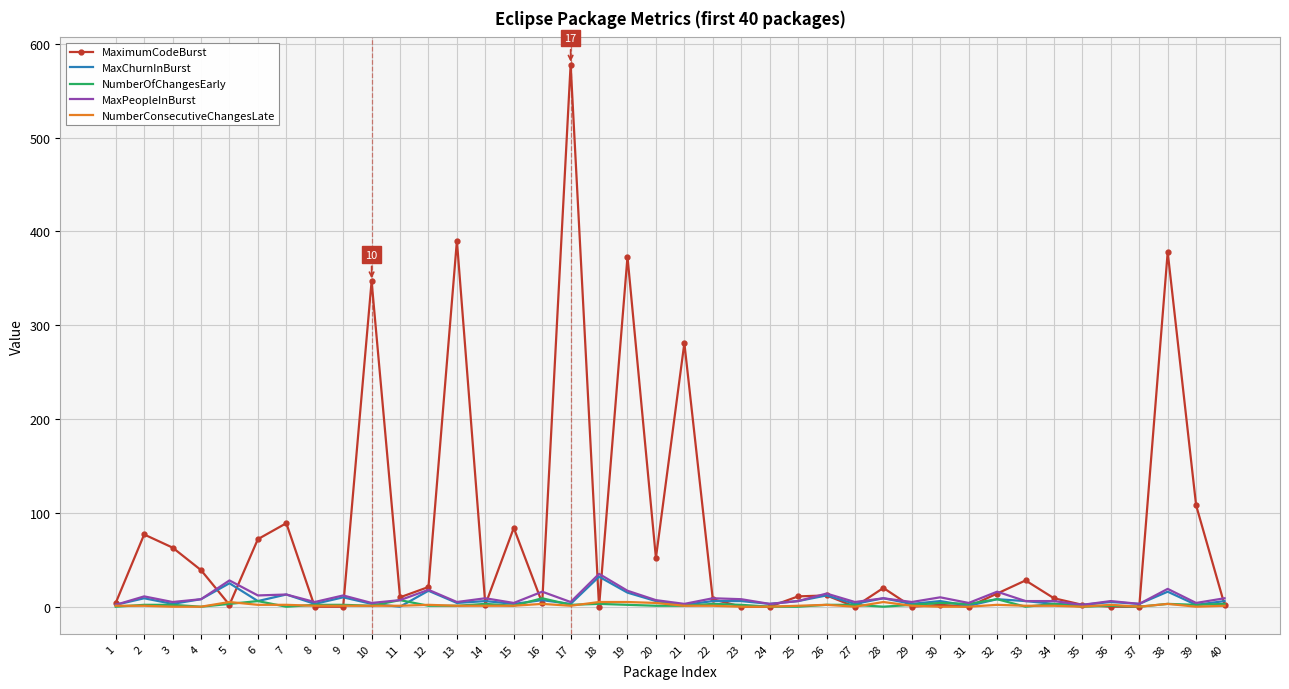

The value of MaximumCodeBurst at 31 is -212. True or false?

False